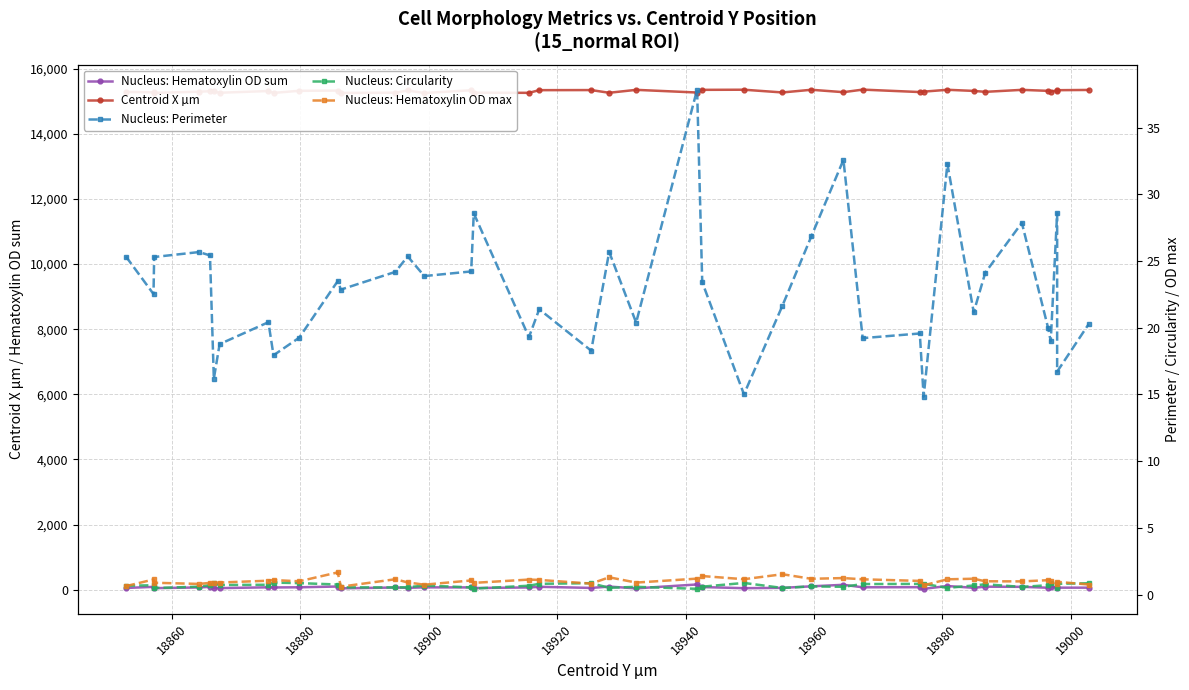

Reading left to right, transcribe all the data shown in this chart.

Nucleus: Hematoxylin OD sum: 56.0	89.6	50.1	72.4	90.4	50.2	51.4	75.6	71.6	76.7	100.5	44.2	70.3	59.9	75.1	72.6	53.8	72.0	91.5	57.7	97.7	44.2	163.4	83.8	49.3	59.5	106.2	153.0	76.9	79.5	29.6	115.0	61.4	95.4	90.6	62.9	76.6	84.8	64.9	65.1
Centroid X µm: 15284.8	15271.4	15255.4	15290.7	15306.8	15298.6	15258.7	15311.6	15254.4	15318.4	15324.8	15252.4	15260.5	15328.5	15250.0	15335.5	15261.0	15255.9	15338.1	15340.9	15257.9	15347.6	15265.6	15347.7	15351.7	15267.8	15350.0	15276.8	15354.7	15280.1	15292.9	15349.6	15315.1	15286.4	15347.5	15316.6	15296.3	15327.1	15337.0	15344.8
Nucleus: Perimeter: 25.3	22.5	25.3	25.7	25.4	16.2	18.8	20.4	17.9	19.3	23.5	22.9	24.2	25.4	23.9	24.2	28.6	19.3	21.4	18.3	25.7	20.4	37.9	23.4	15.0	21.7	26.9	32.6	19.2	19.6	14.8	32.3	21.2	24.1	27.9	20.0	19.0	28.6	16.7	20.3
Nucleus: Circularity: 0.7	0.7	0.5	0.6	0.7	0.8	0.7	0.7	0.9	0.9	0.8	0.5	0.5	0.5	0.7	0.5	0.4	0.7	0.8	0.9	0.5	0.6	0.4	0.6	0.9	0.5	0.6	0.6	0.8	0.8	0.8	0.5	0.7	0.8	0.6	0.7	0.9	0.5	0.8	0.8
Nucleus: Hematoxylin OD max: 0.6	1.1	0.9	0.8	0.9	0.9	0.9	1.0	1.1	1.0	1.7	0.6	1.1	0.9	0.7	1.1	0.9	1.1	1.1	0.8	1.3	0.9	1.2	1.4	1.1	1.5	1.2	1.2	1.1	1.0	0.7	1.1	1.2	1.0	1.0	1.1	1.0	0.8	1.0	0.8